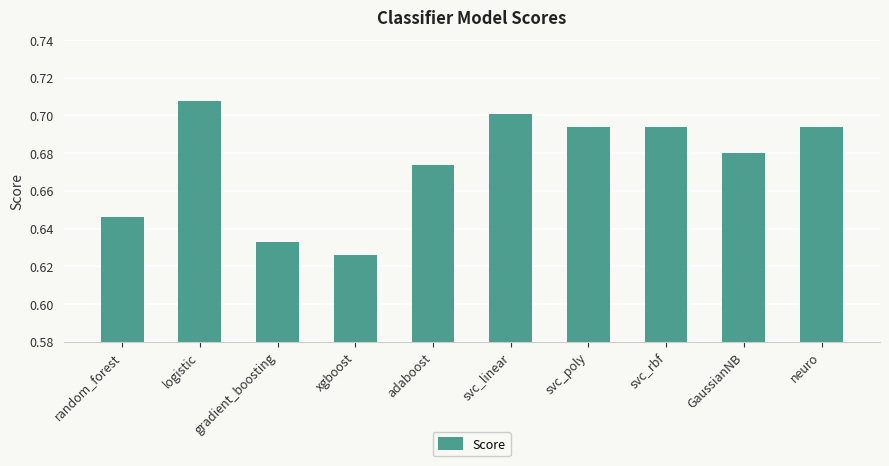

What position from the left is gradient_boosting?

3